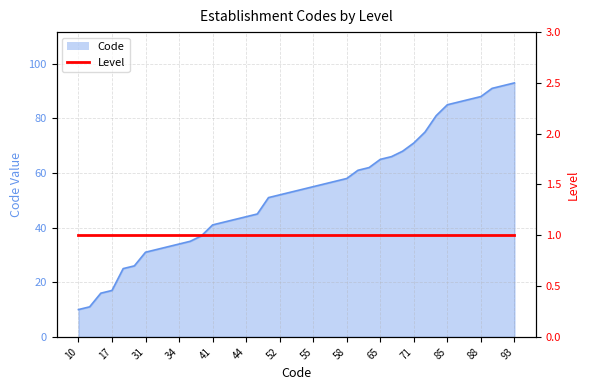

Reading left to right, what are all the values shown in this chart?

10	11	16	17	25	26	31	32	33	34	35	37	41	42	43	44	45	51	52	53	54	55	56	57	58	61	62	65	66	68	71	75	81	85	86	87	88	91	92	93